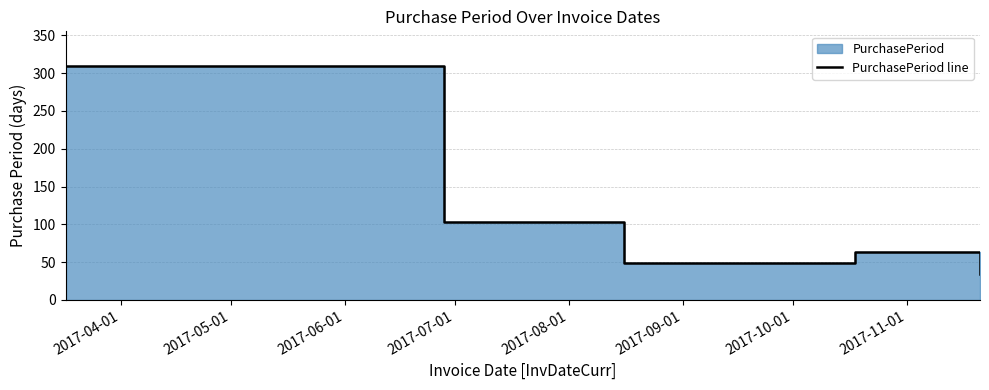

The chart shows a value of 45 at 2017-05-01. True or false?

False